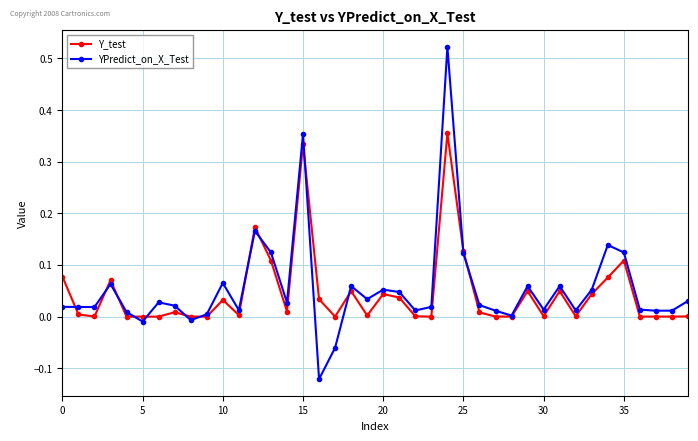

Rank the series by their maximum value, from highest to lowest.

YPredict_on_X_Test, Y_test